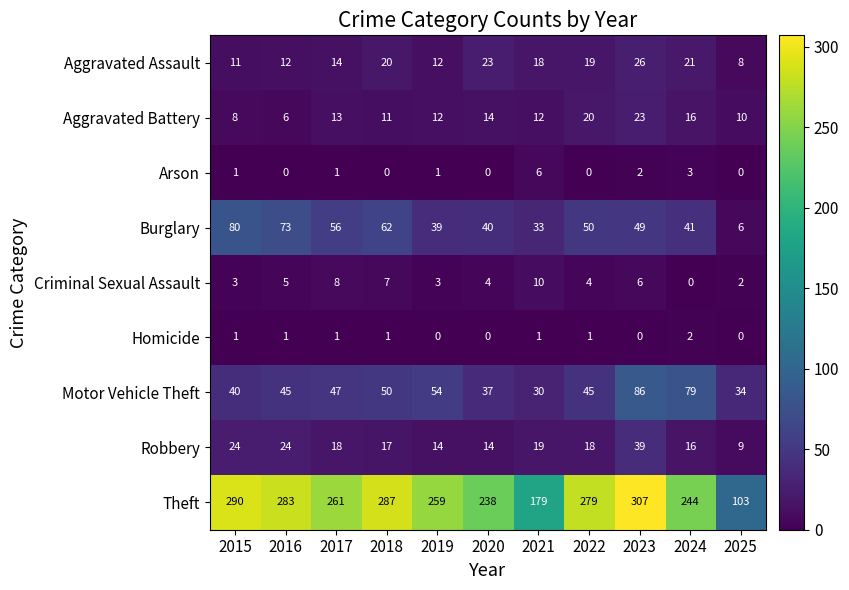

The Theft series shows 290 at 2015. True or false?

True